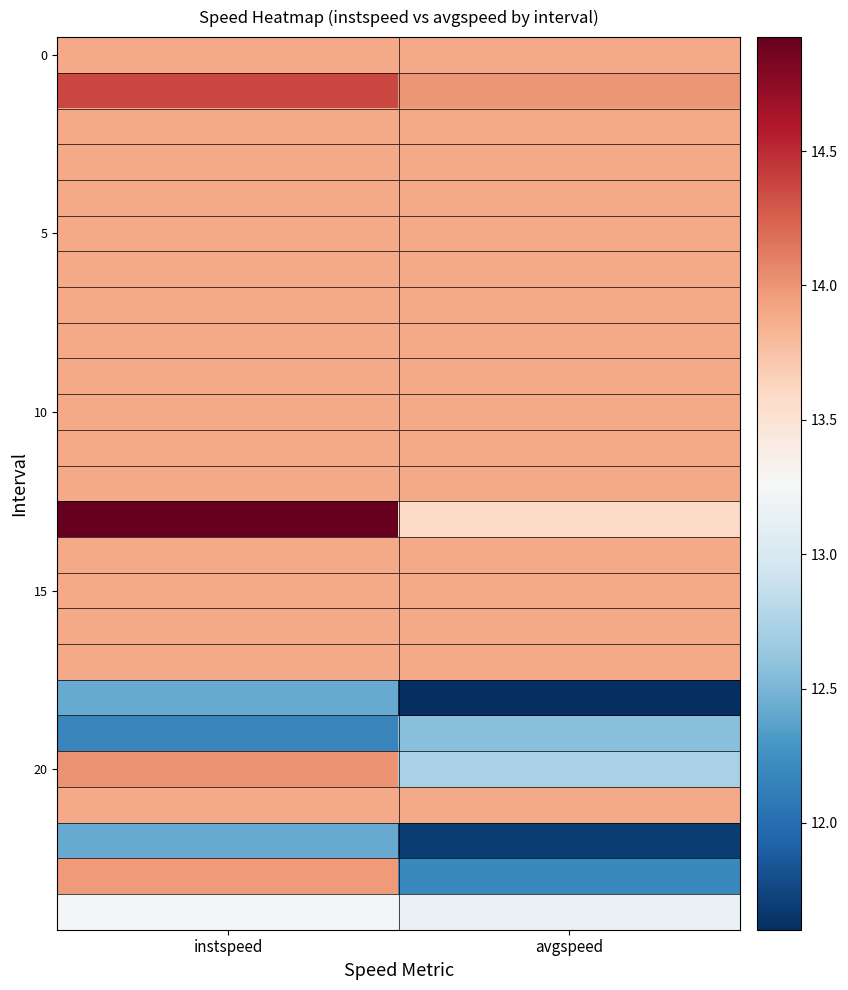

Which has a higher value, instspeed or avgspeed?

instspeed